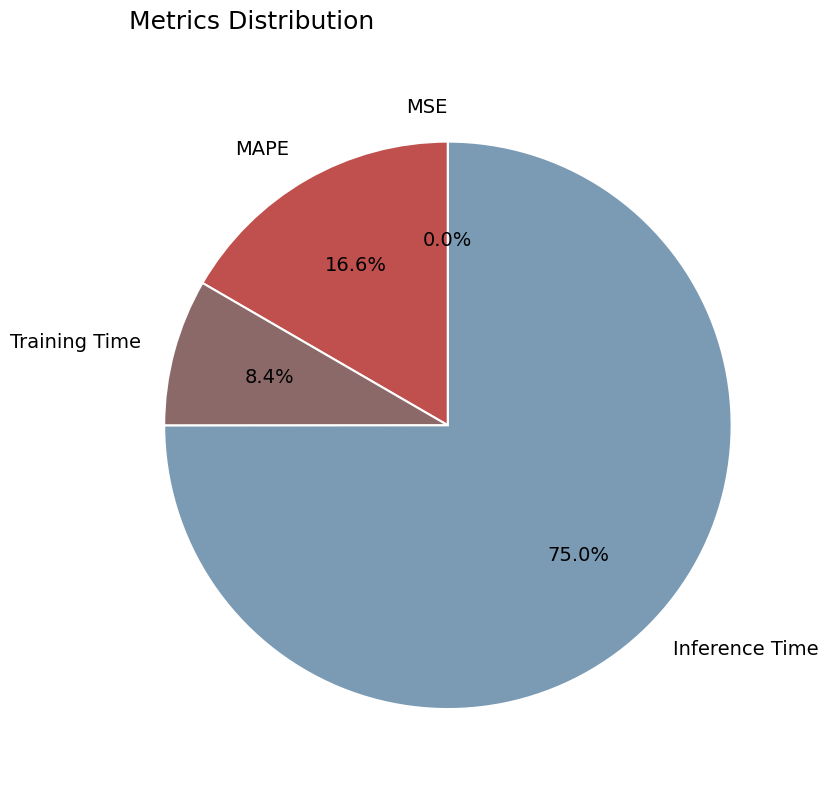

To the nearest percent, what is the average slice percentage?

25%